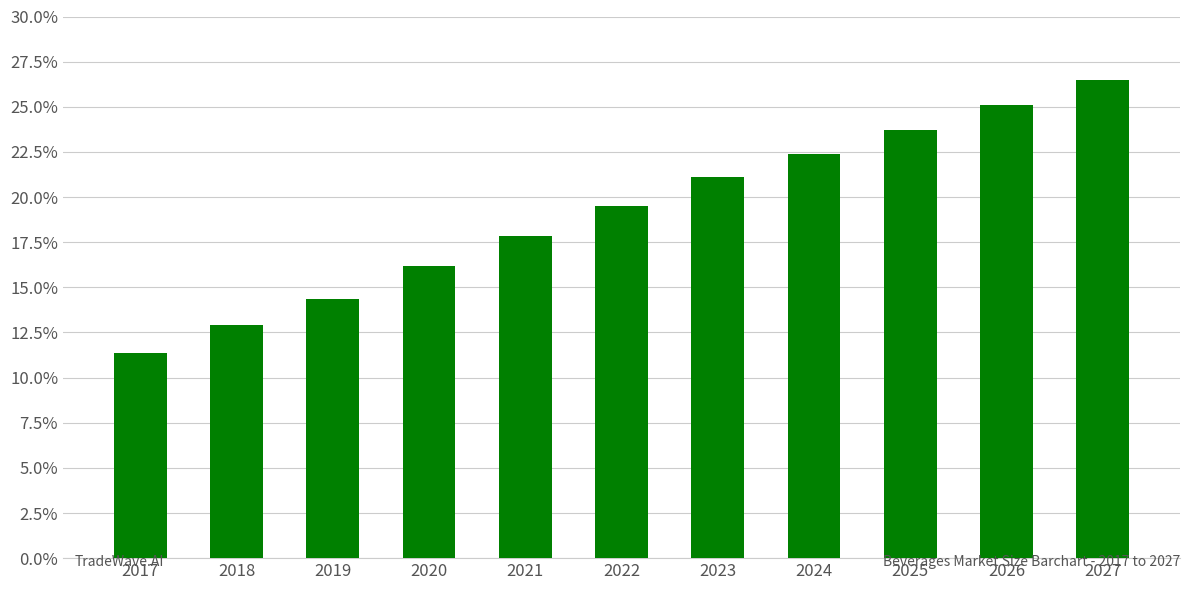

Reading left to right, list all the values displayed in this chart.

11.3	12.9	14.4	16.2	17.8	19.5	21.1	22.4	23.7	25.1	26.5